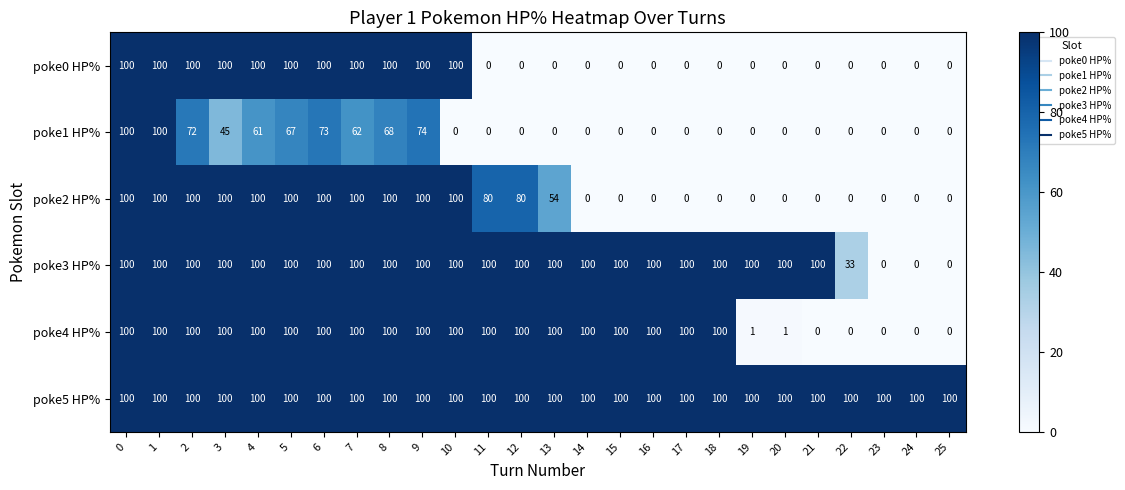

What is the sum of the poke4 HP% values at 23 and 6?

100